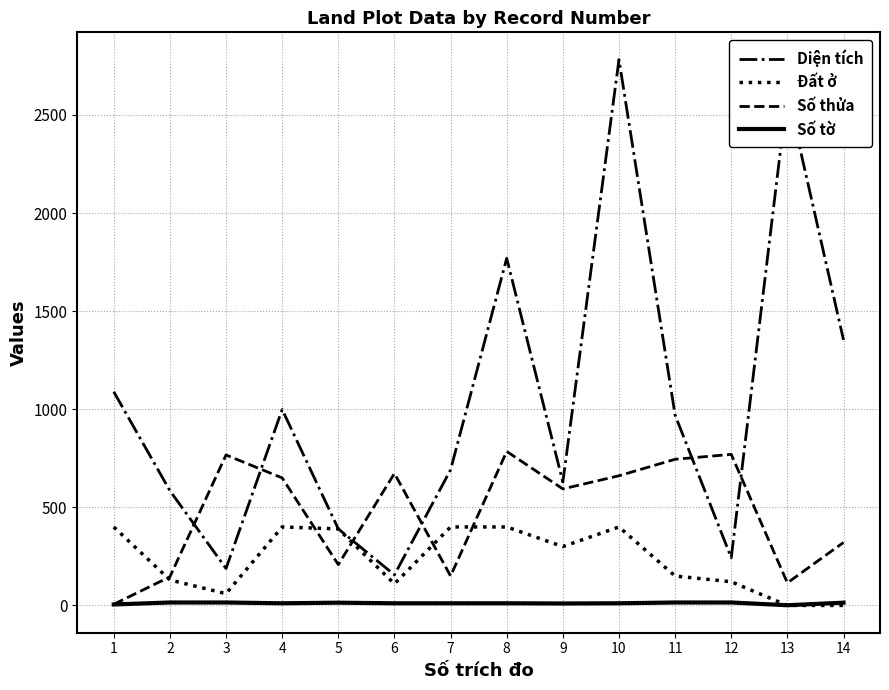

The value of Số thửa at 6 is 673.0. True or false?

True